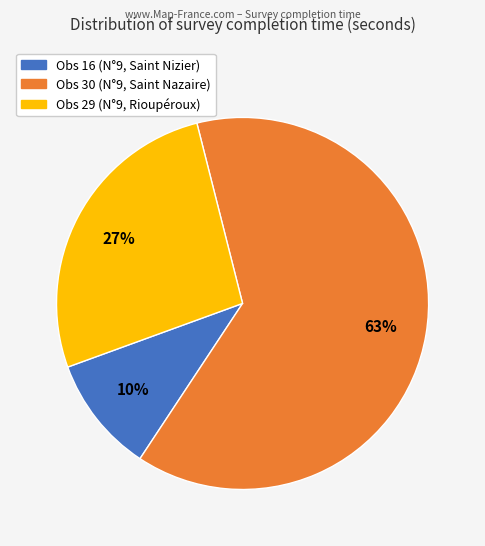

To the nearest percent, what is the combined percentage of Obs 16 (N°9, Saint Nizier) and Obs 30 (N°9, Saint Nazaire)?

73%